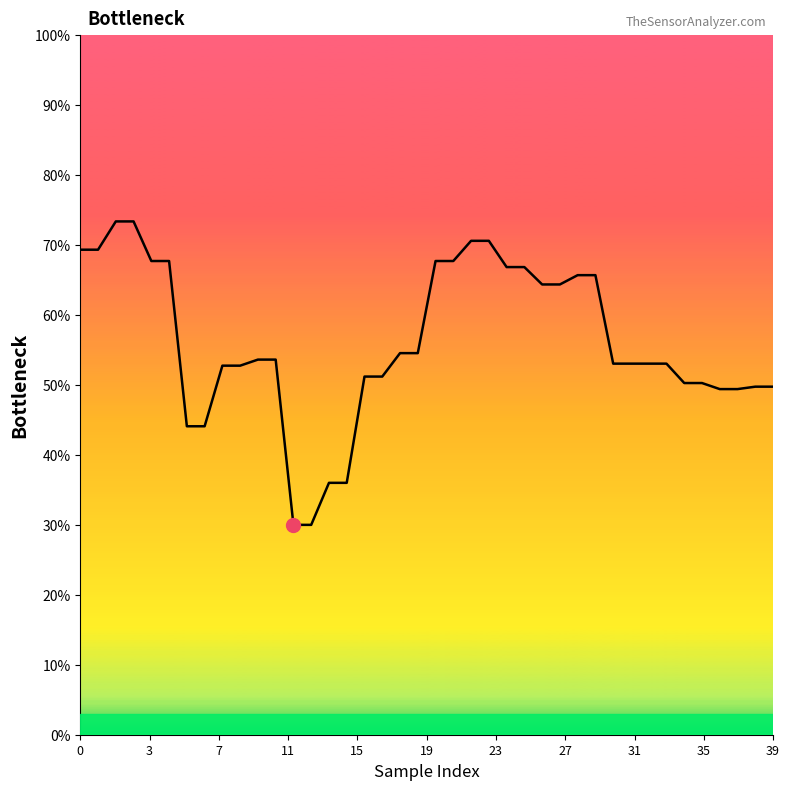

What is the approximate value of mag_z at 35?

50.6